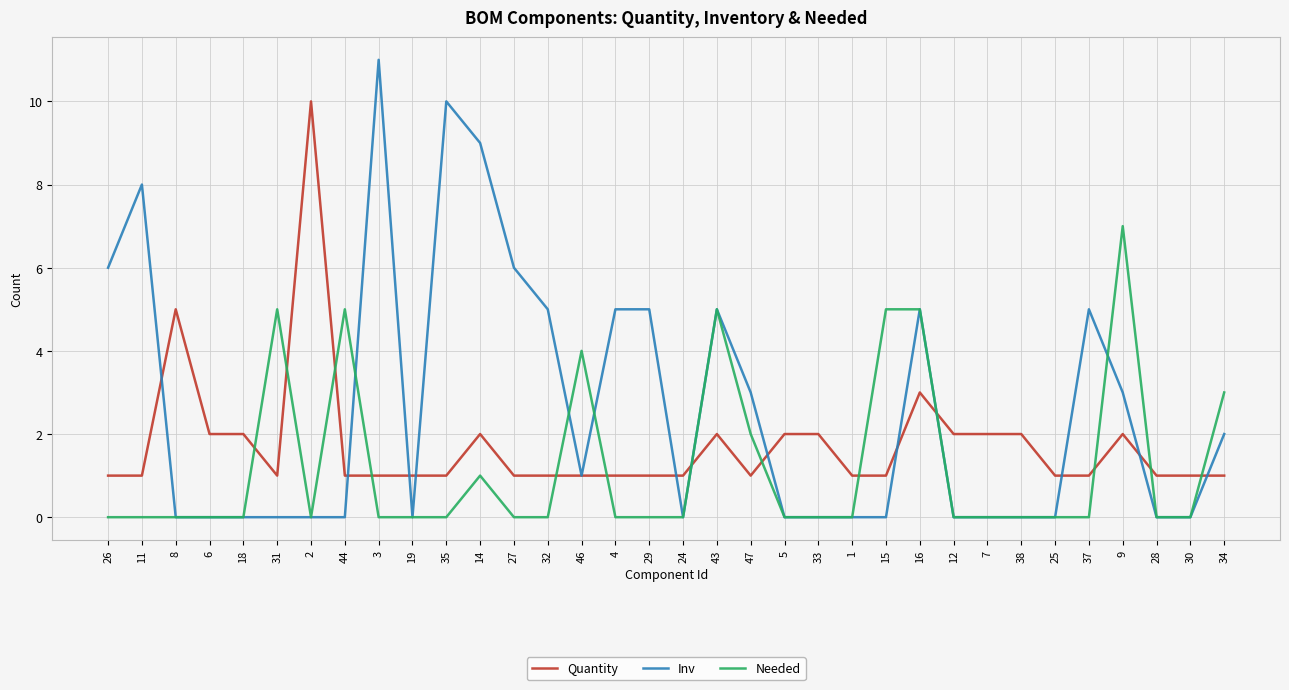

What is the total value across all series at 32?

6